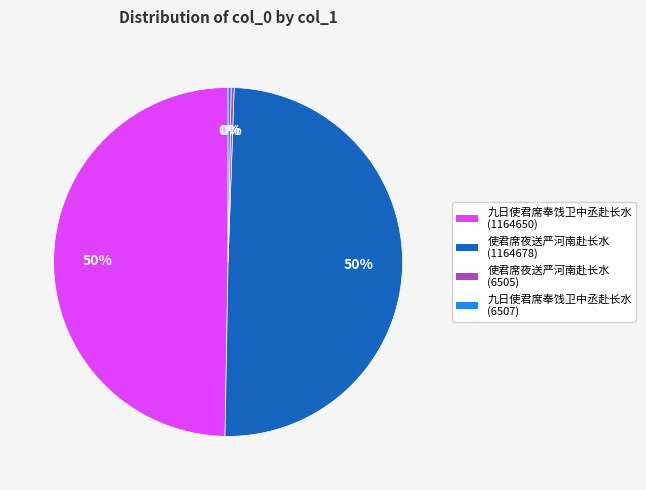

Does any single category account for the majority?

No